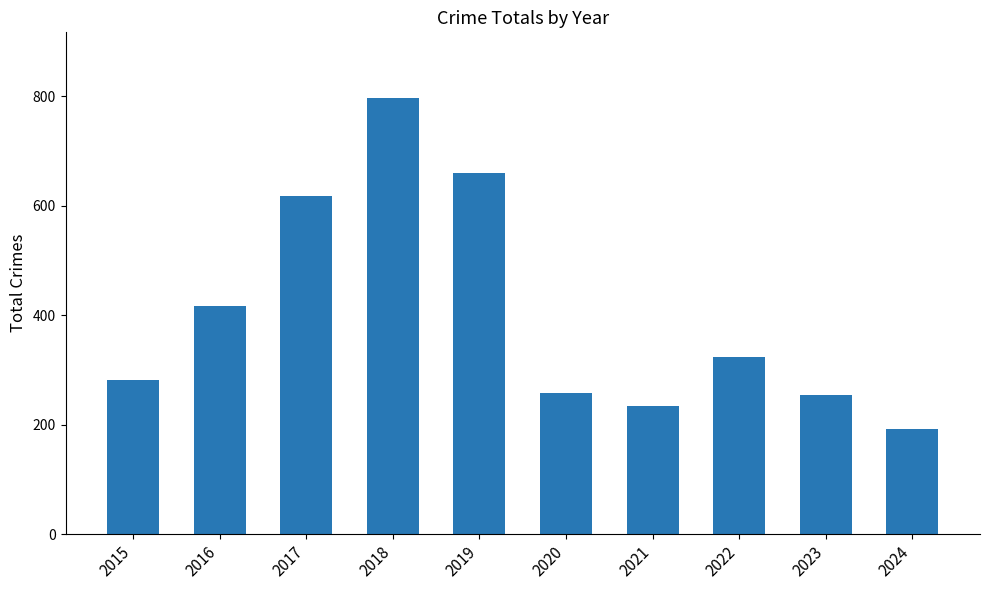

What is the difference between the maximum and minimum values?

605